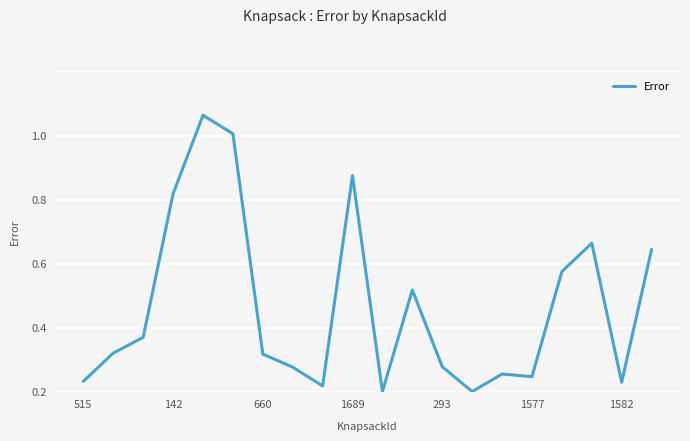

What is the difference between the maximum and minimum values?

0.9